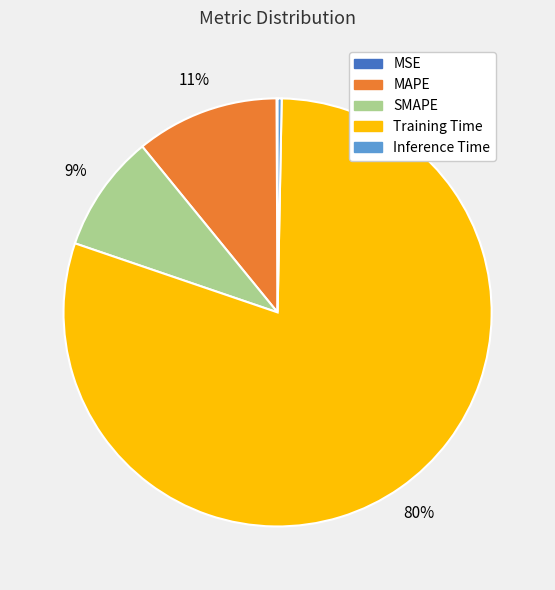

Is it true that Training Time is 80% of the pie?

True